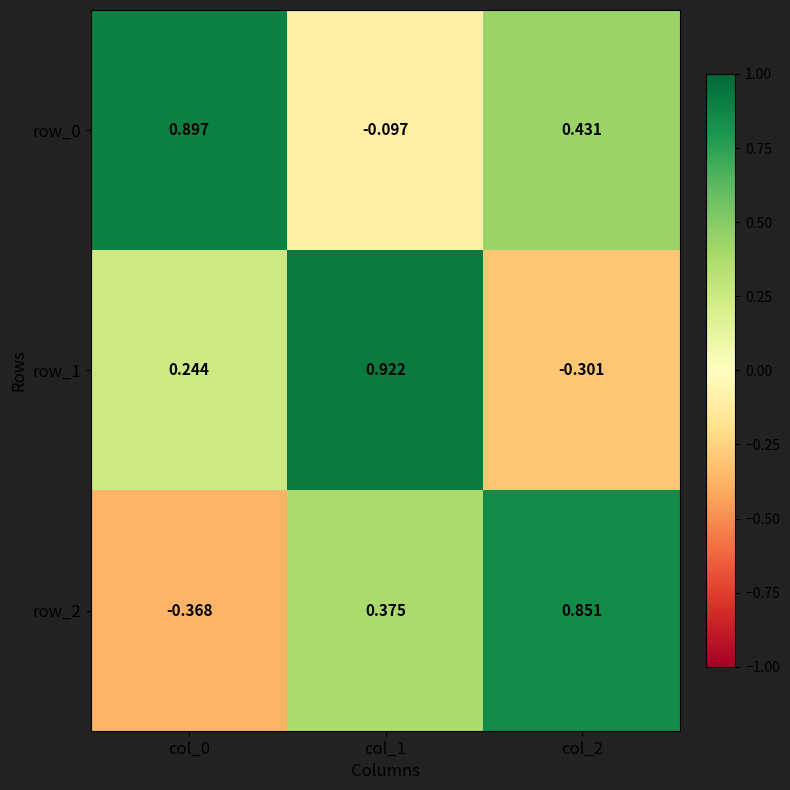

What is the difference between the maximum and minimum values in the row_2 series?

1.2